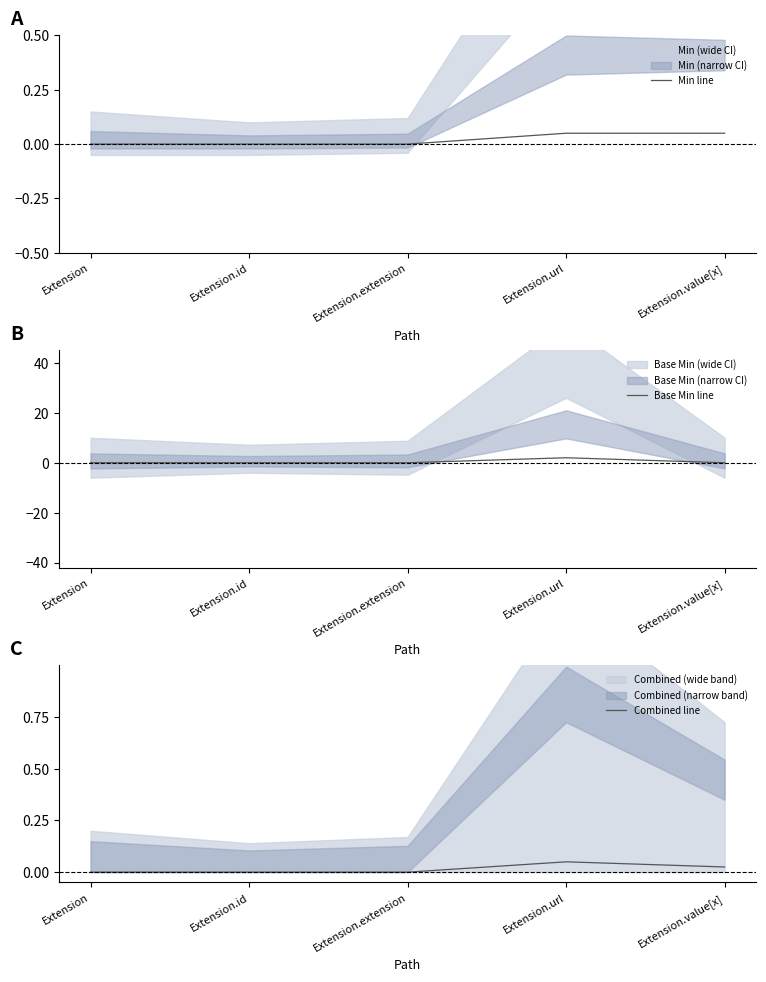

What is the label of the 2nd point from the left?

Extension.id